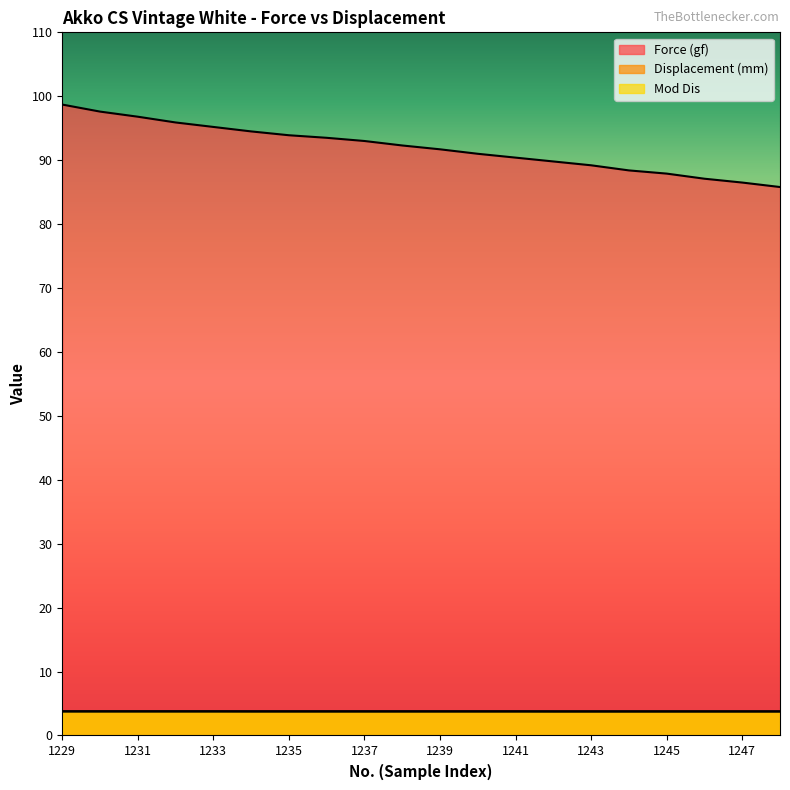

Which has a higher value, 1235 or 1248?

1235